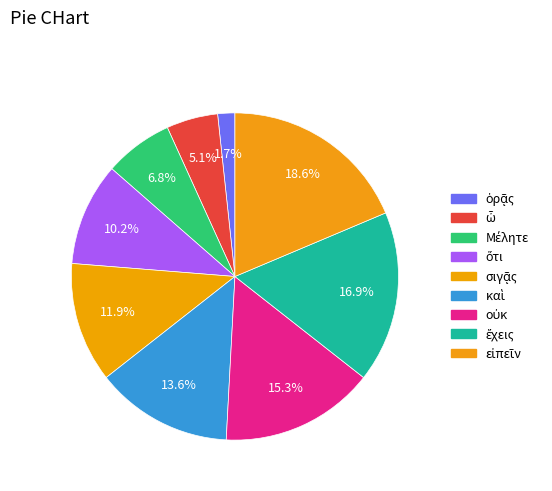

The καὶ slice represents 8% of the pie. True or false?

False